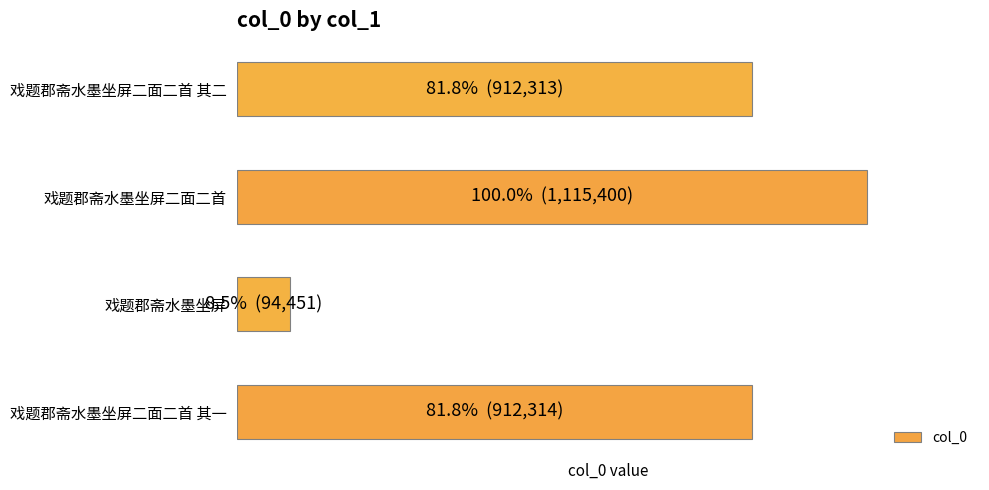

What is the minimum value shown in the chart?

94451